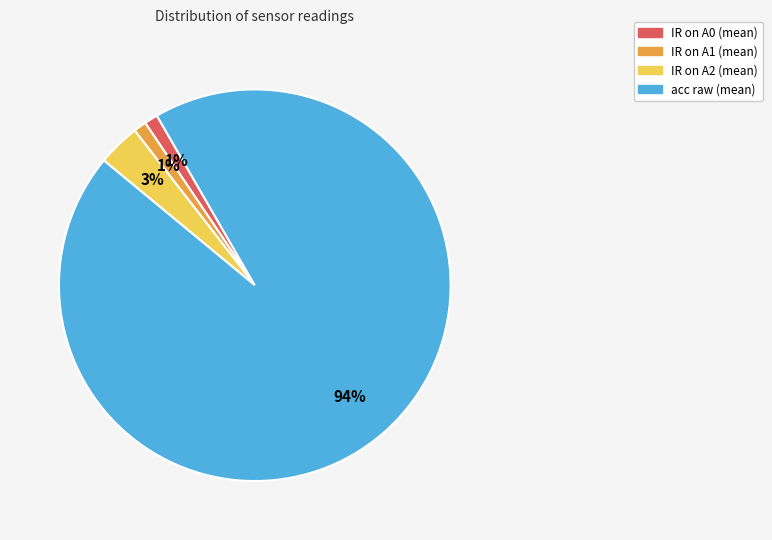

What is the largest slice in the pie chart?

acc raw